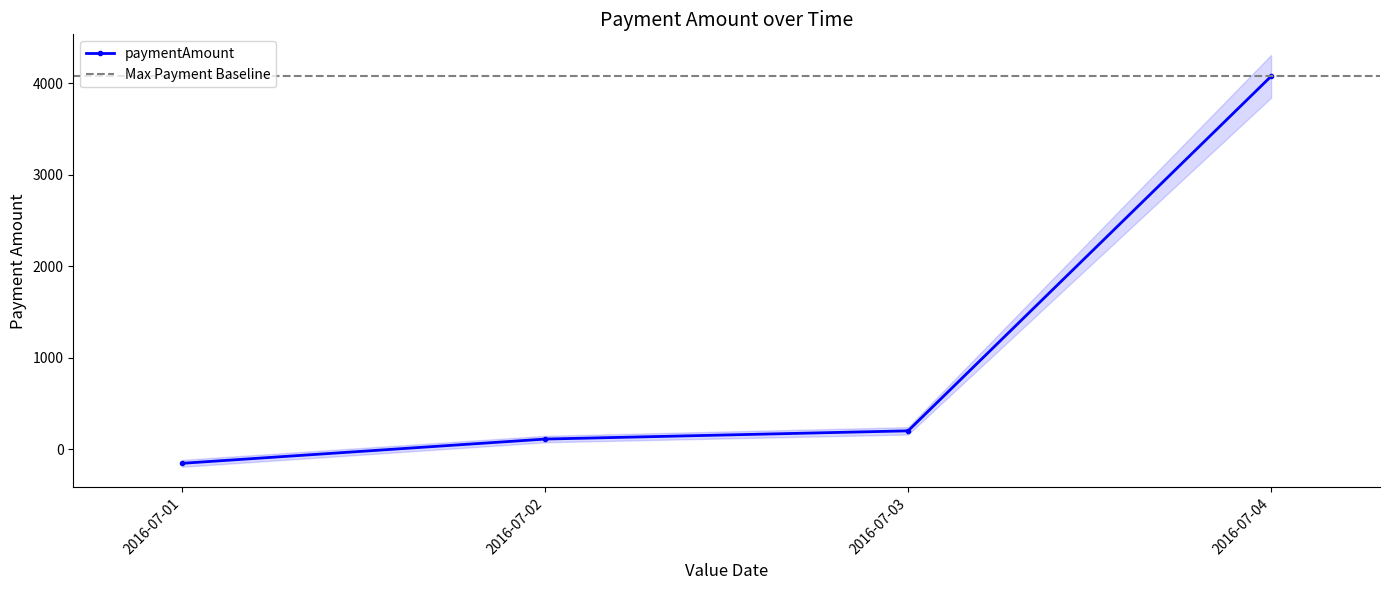

Reading right to left, what are all the values shown in this chart?

2016-07-04=4075	2016-07-03=200	2016-07-02=110	2016-07-01=-155